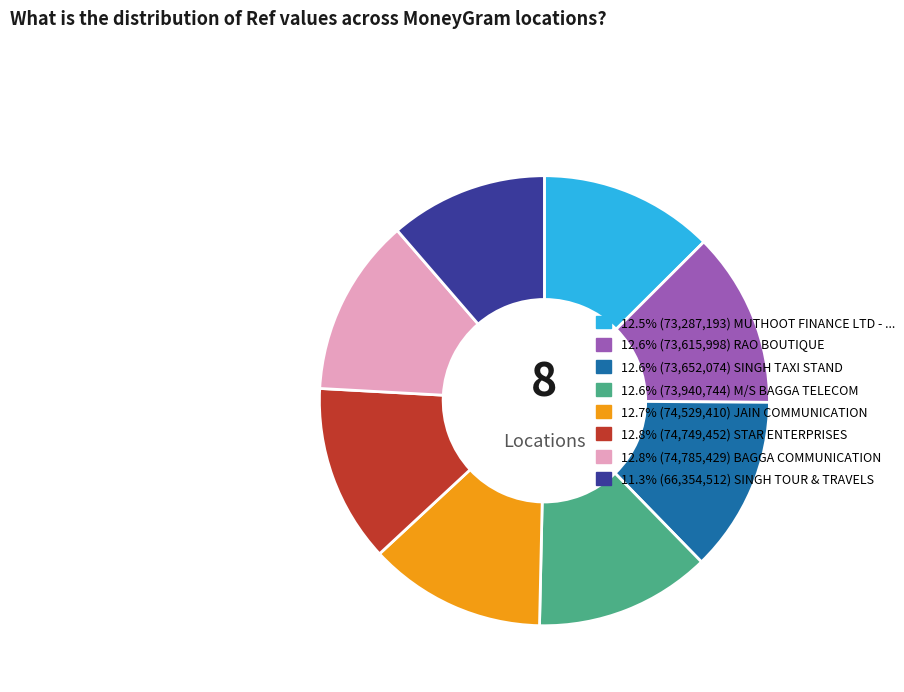

Does any single category account for the majority?

No